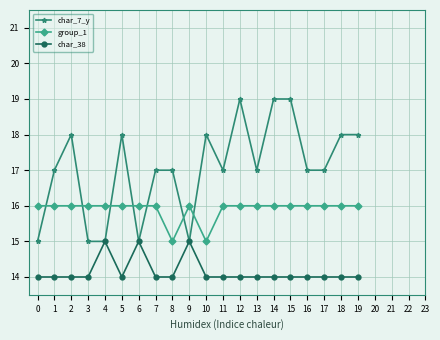

What is the difference between the highest and lowest values at 8?

3